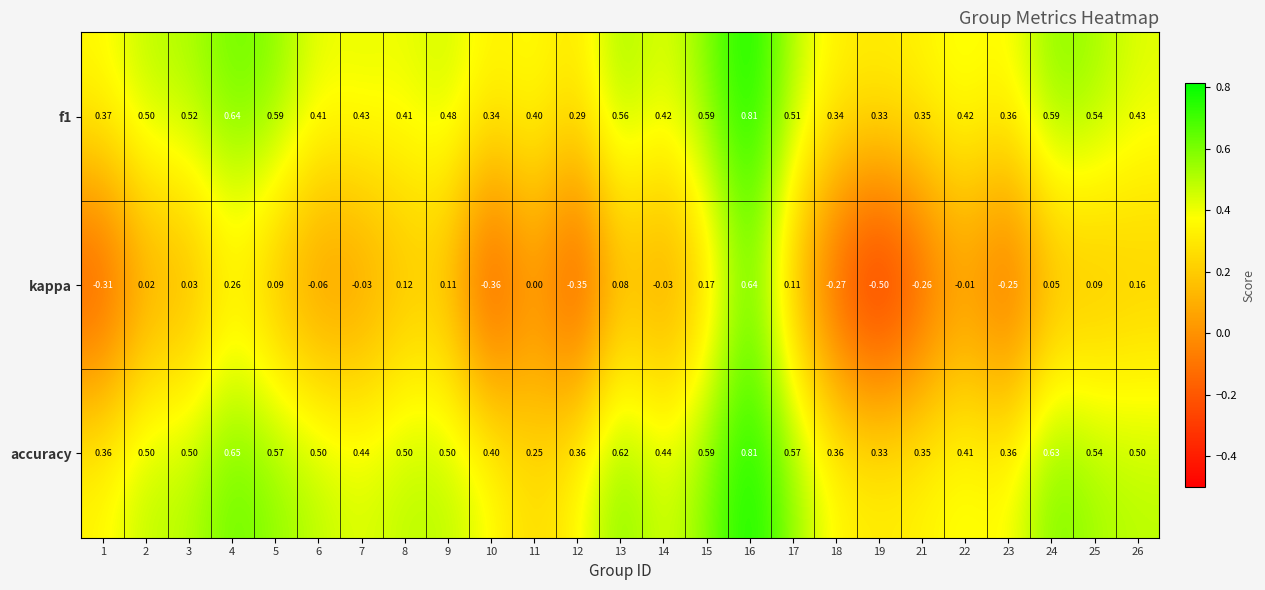

Is the value of accuracy at 24 greater than the value of f1 at 12?

Yes